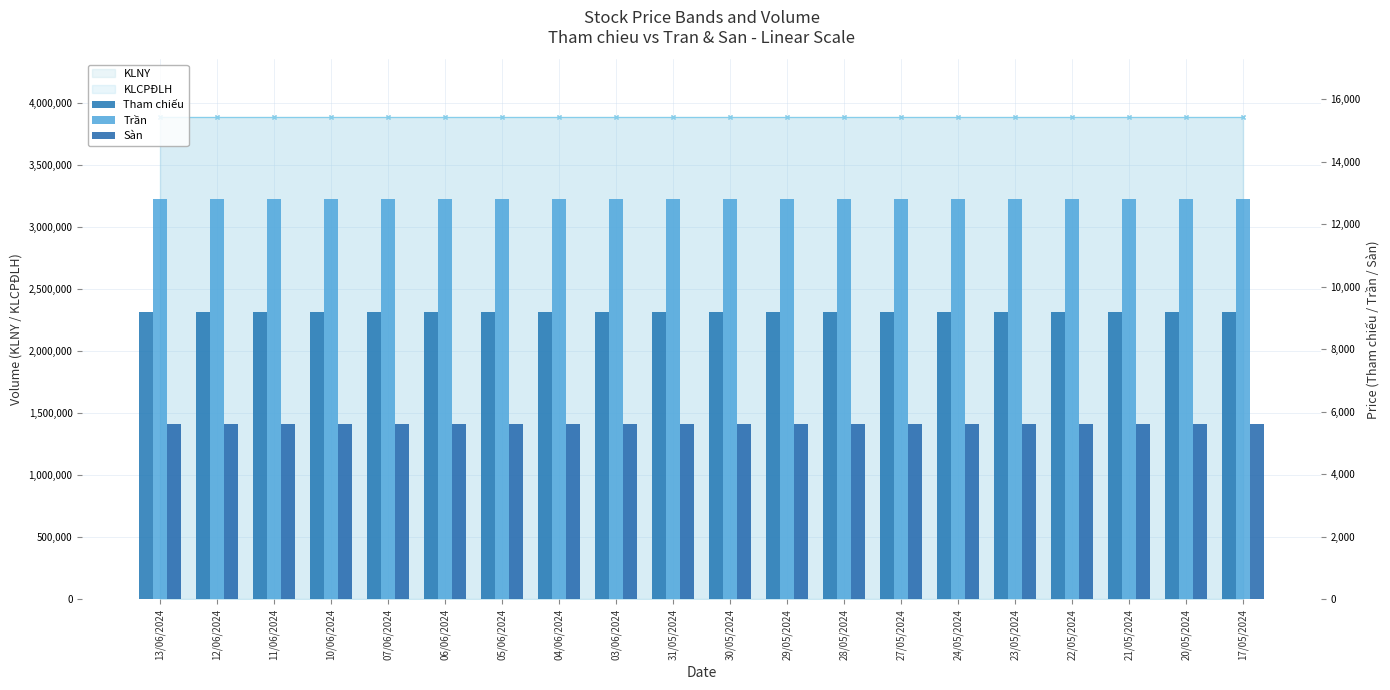

True or false: Tham chiếu has a value of 9200 at 11/06/2024.

True